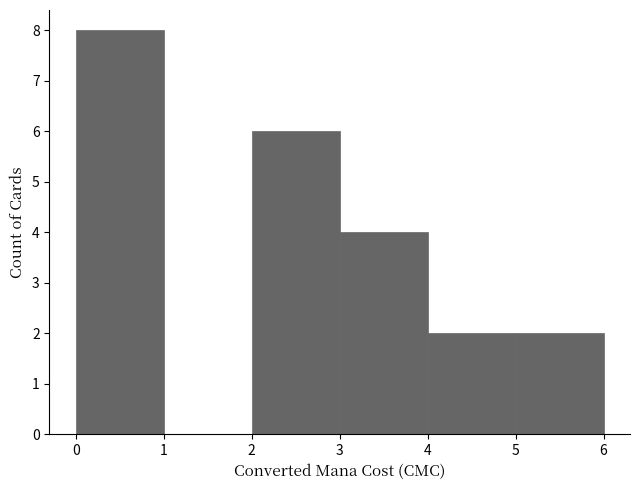

What is the height of the bar covering 2 to 3 on the x-axis? The values are not printed on the chart, so give them approximately, as read against the axis.

6